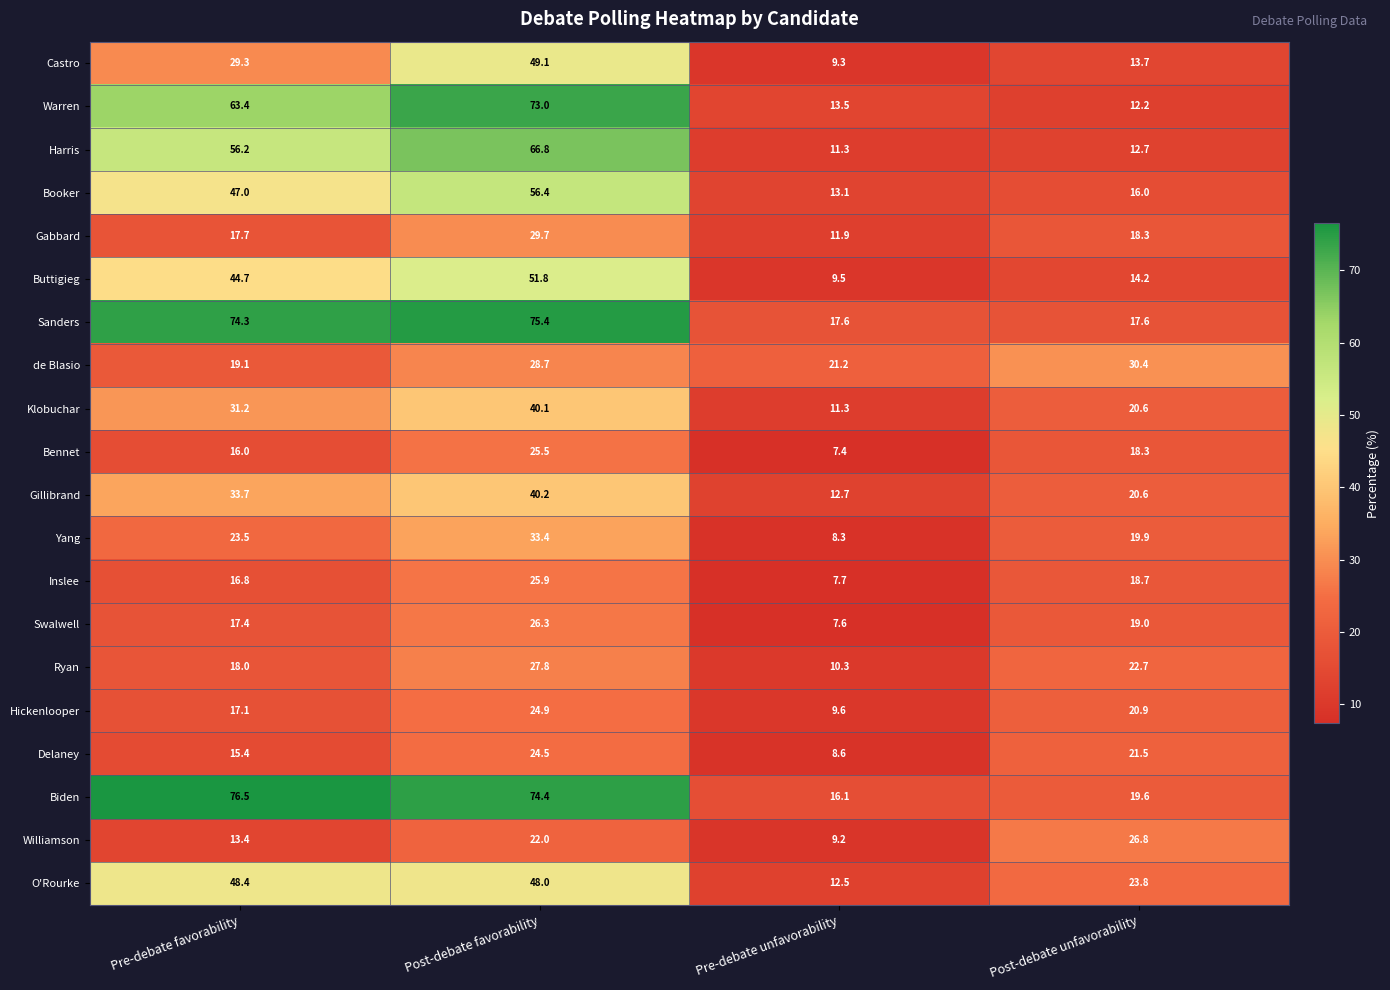

What is the greatest value displayed?

76.5